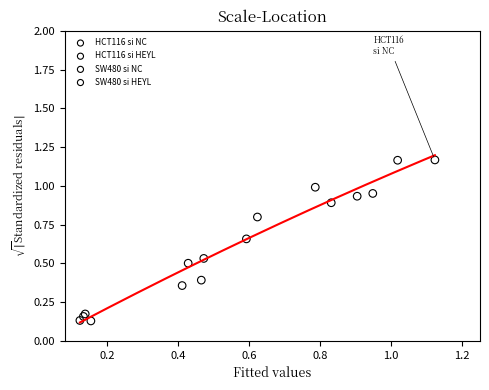

Which series has the widest spread of Y values?

SW480 si NC